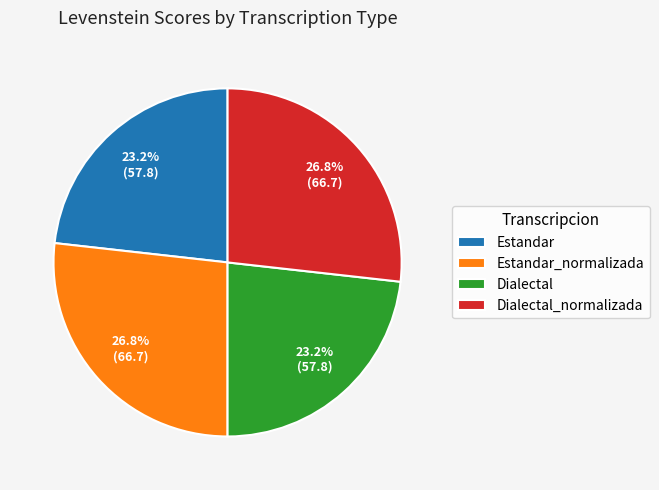

To the nearest percent, what percentage of the pie is Dialectal_normalizada?

27%